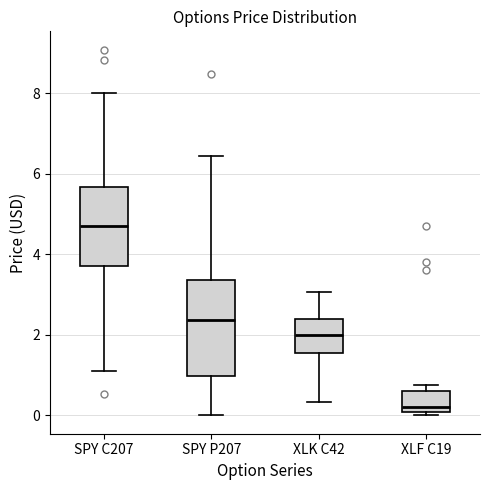

Which box is the tallest, from its lower edge to its upper edge?

SPY P207